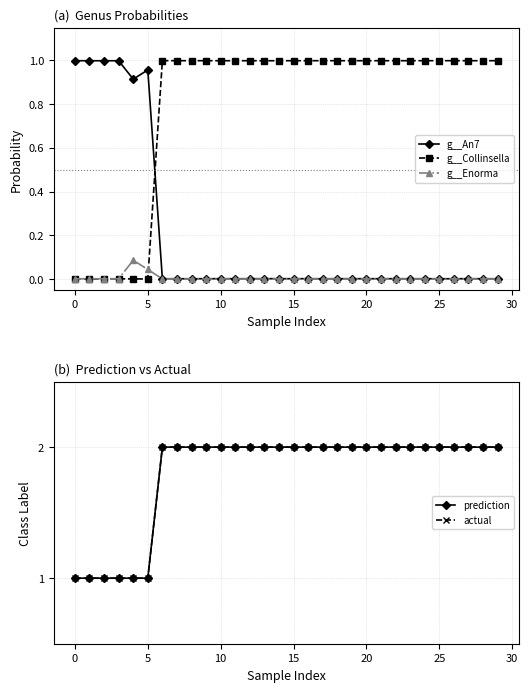

Which series ends up on top after the final intersection of g__Collinsella and g__An7?

g__Collinsella